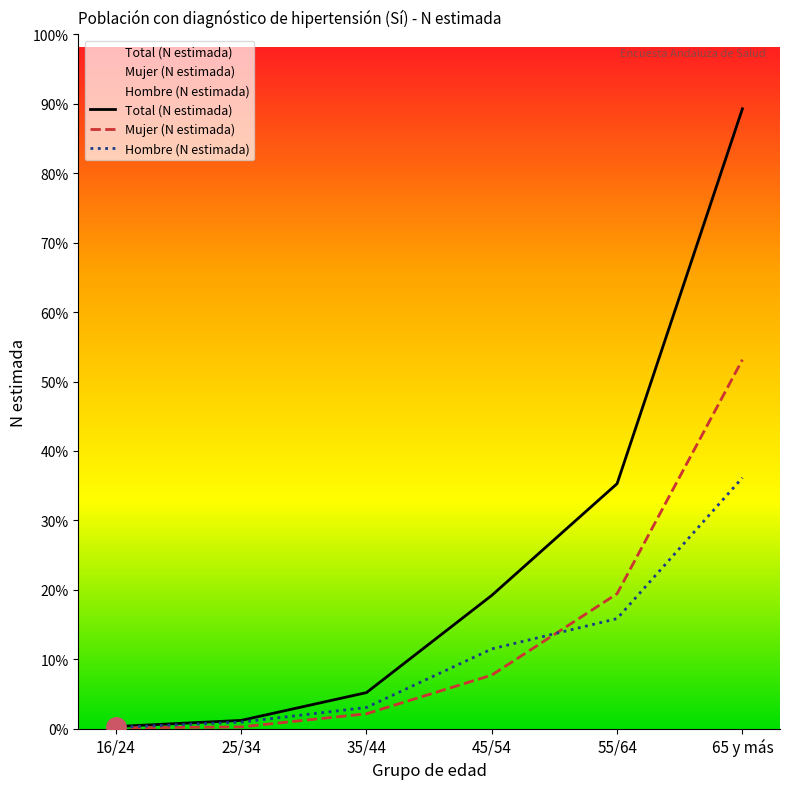

At which category does the chart reach its minimum across all series?

16/24